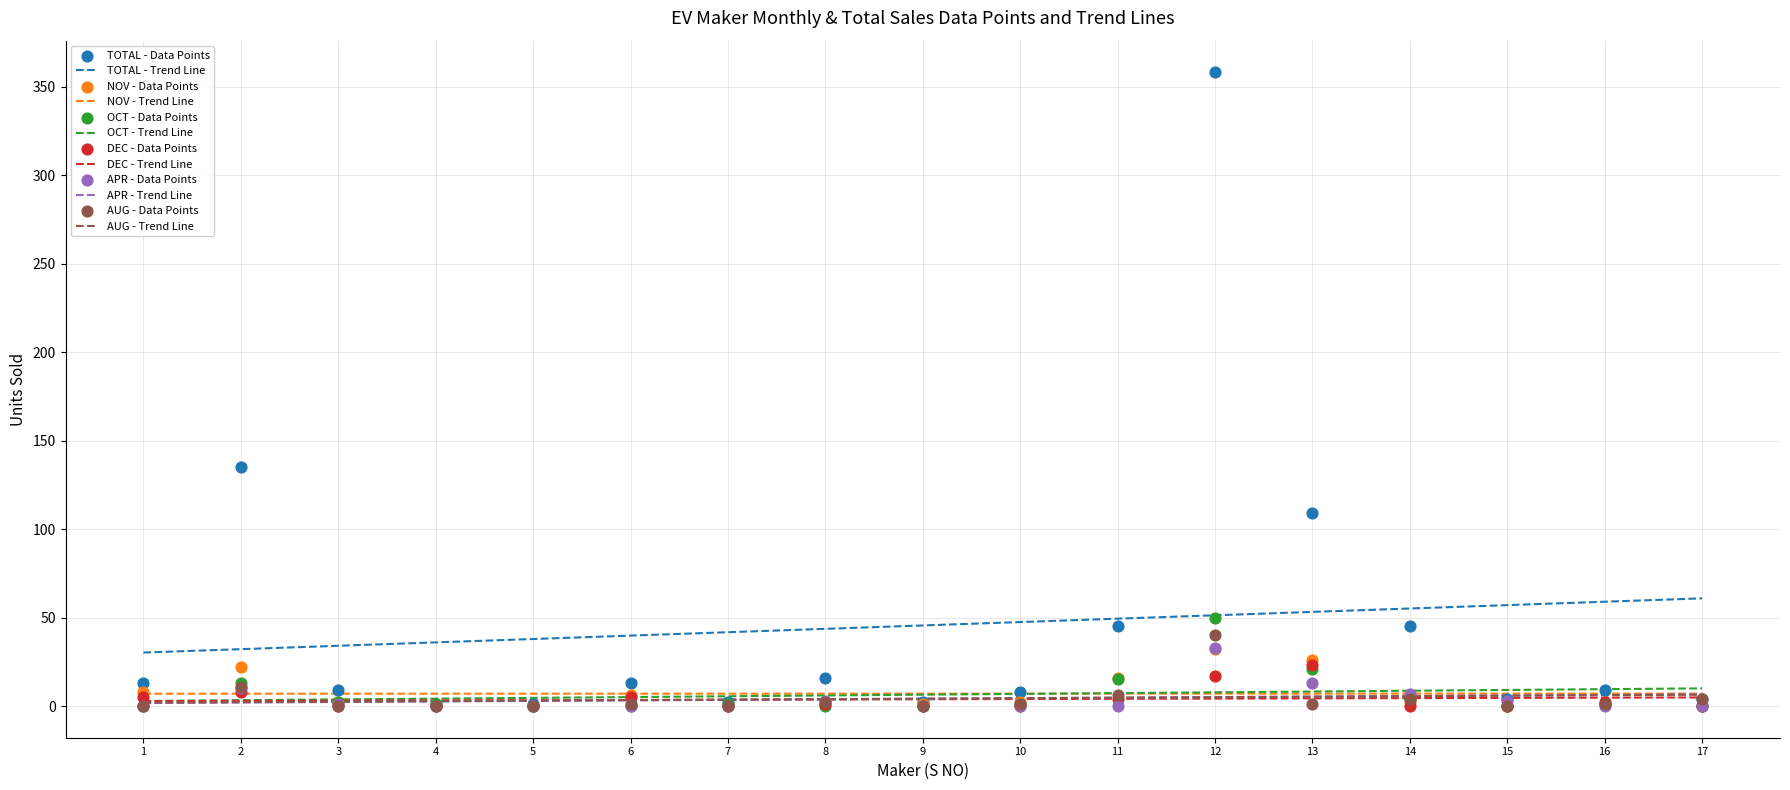

True or false: TOTAL - Trend Line has a value of 43.6 at 8.

True